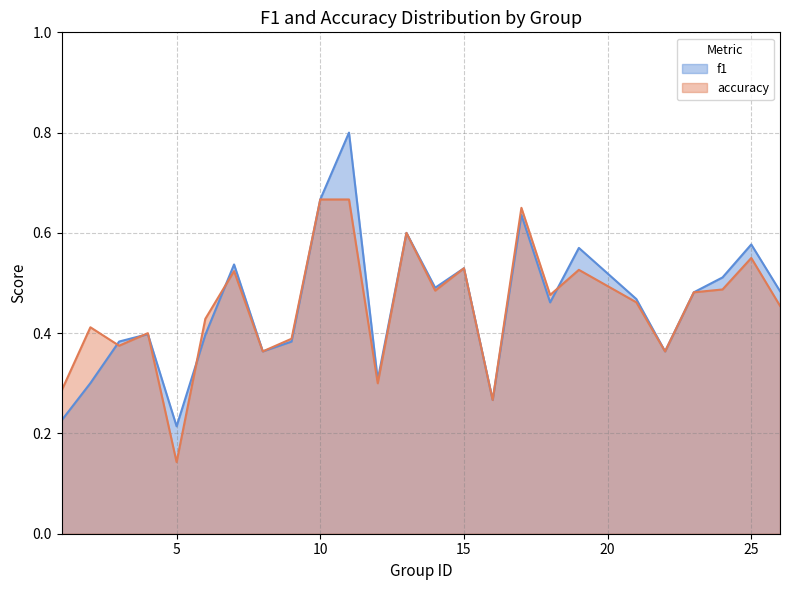

Does the chart display data point markers on the line(s)?

No